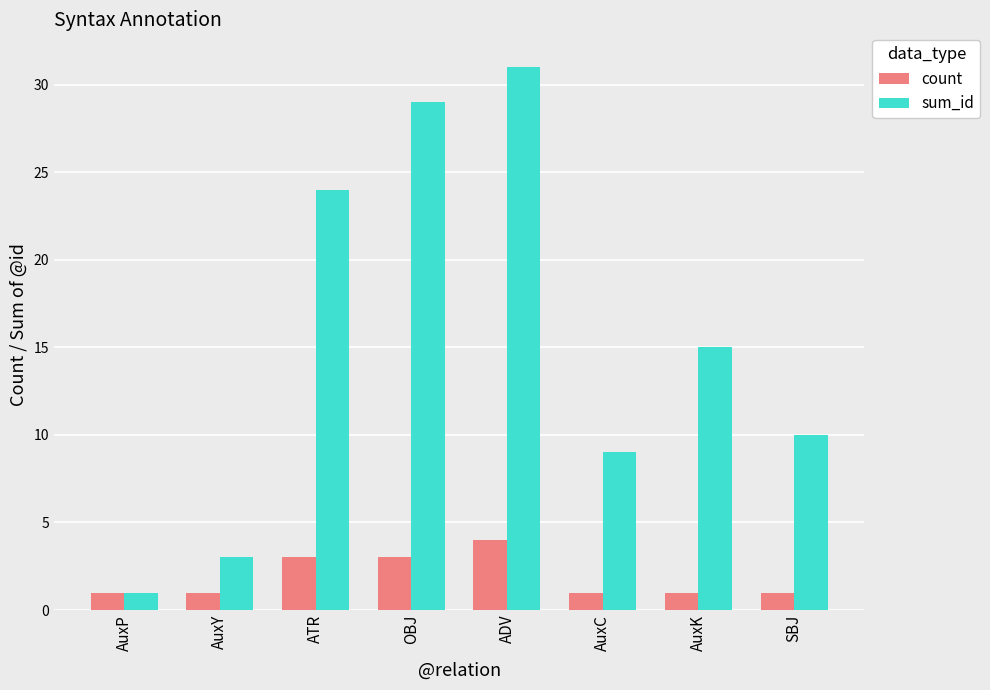

What is the difference between the sum_id values at AuxY and AuxC?

6